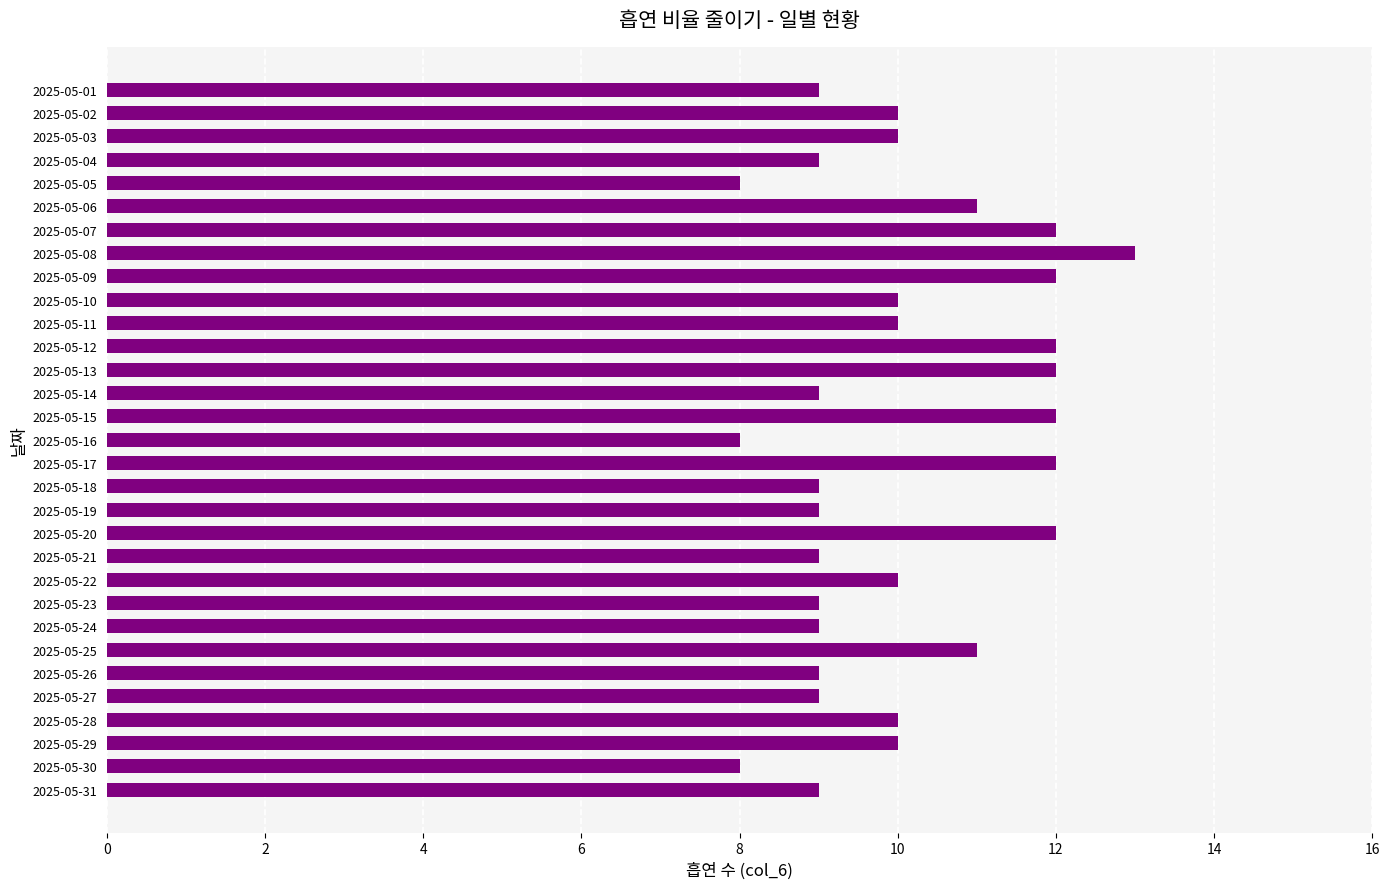

The chart shows a value of 10 at 2025-05-29. True or false?

True